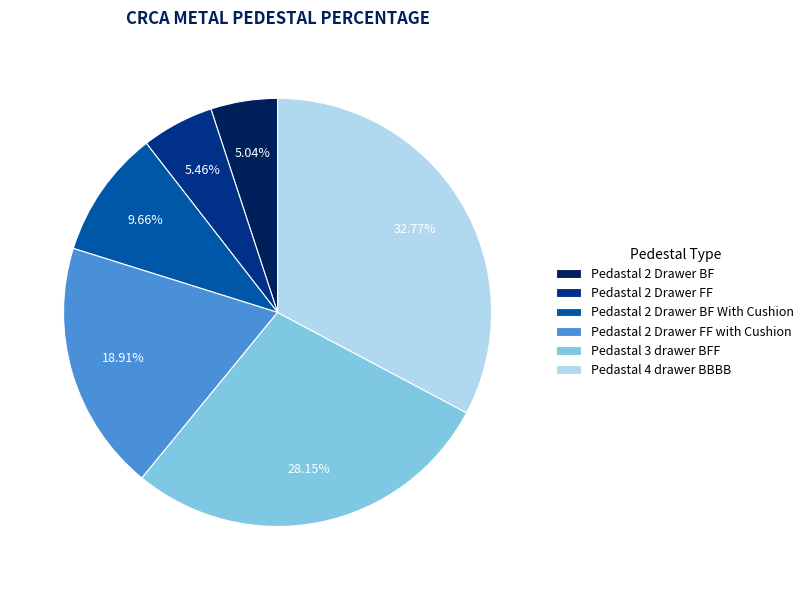

Is it true that Pedastal 2 Drawer BF With Cushion is 2% of the pie?

False